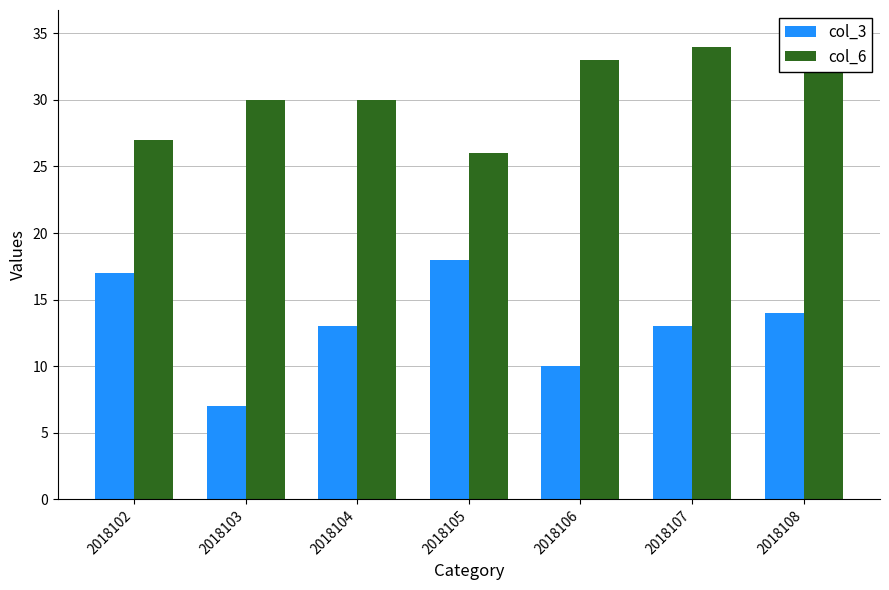

Reading left to right, extract all data points from this chart.

col_3: 2018102=17	2018103=7	2018104=13	2018105=18	2018106=10	2018107=13	2018108=14
col_6: 2018102=27	2018103=30	2018104=30	2018105=26	2018106=33	2018107=34	2018108=35